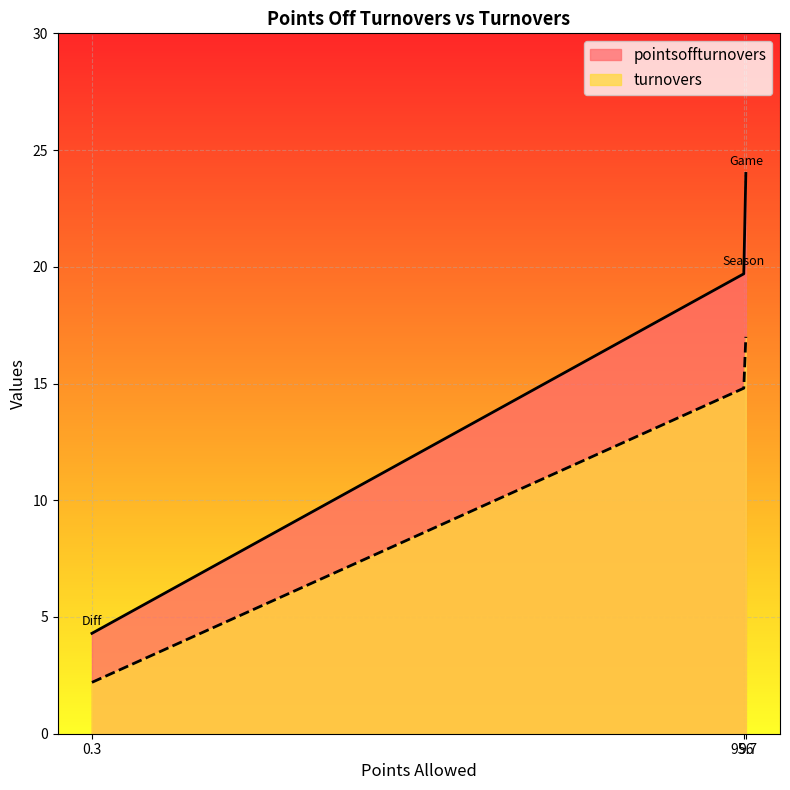

The pointsoffturnovers series shows 29.5 at Season. True or false?

False